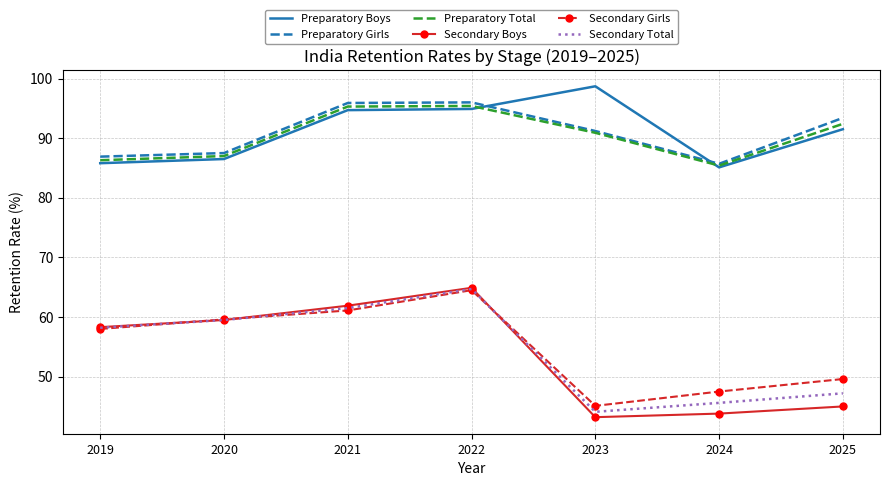

What are all the series names shown in the legend?

Preparatory Boys, Preparatory Girls, Preparatory Total, Secondary Boys, Secondary Girls, Secondary Total